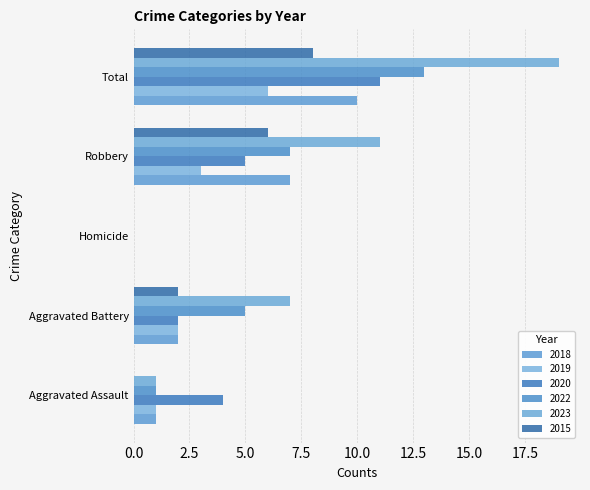

Which has a higher value, Homicide or Aggravated Assault?

Aggravated Assault